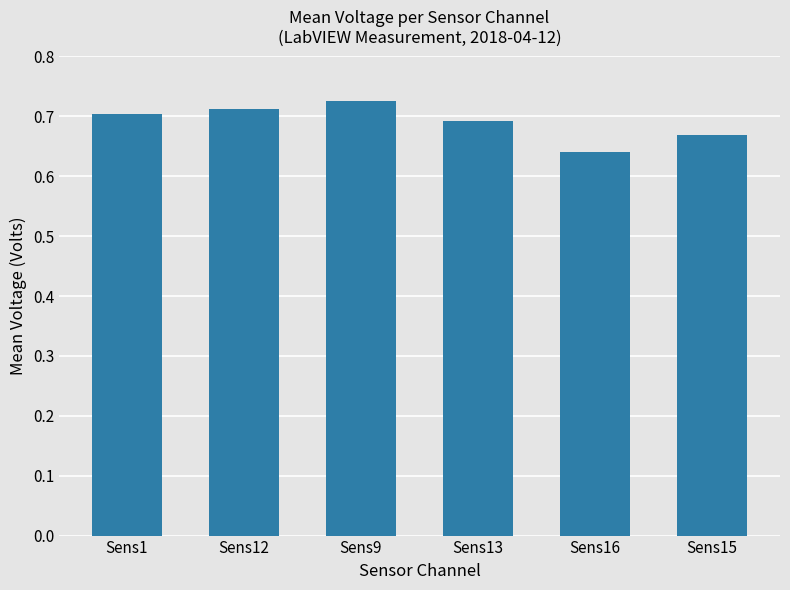

True or false: the data shows 0.7 at Sens12.

True